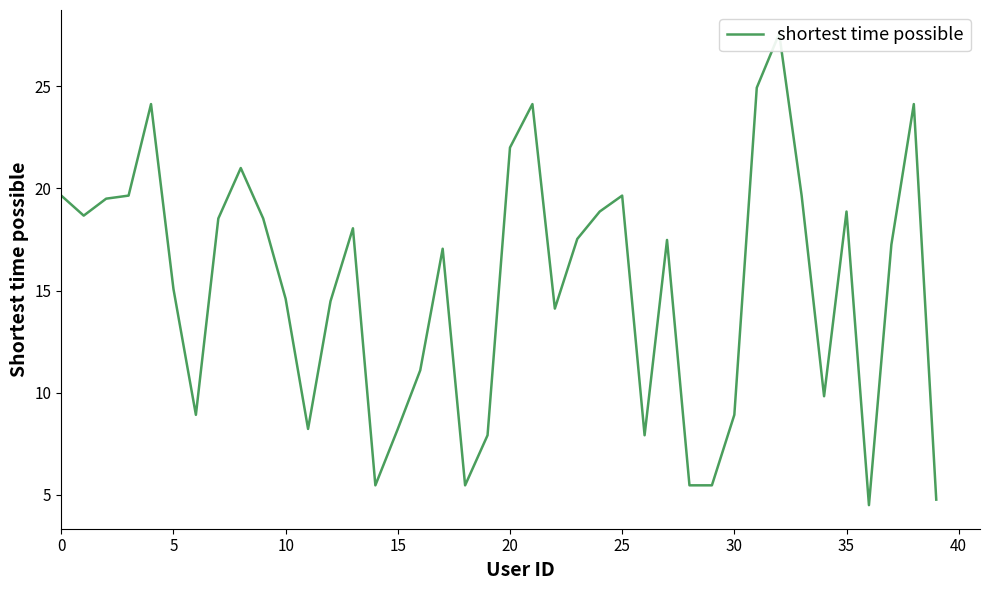

How many points are higher than both their immediate neighbors (excluding endpoints)?

10